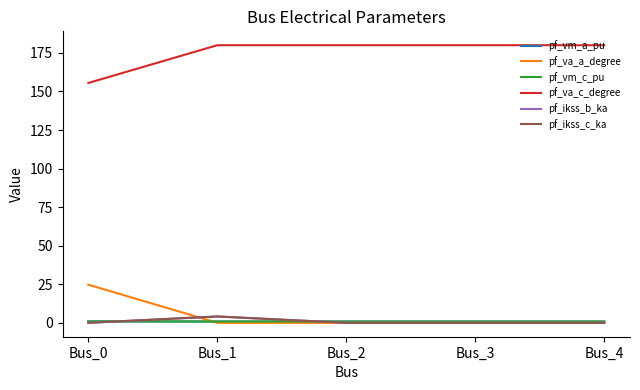

Reading left to right, list all the values displayed in this chart.

pf_vm_a_pu: 0.9	0.9	0.9	0.9	0.9
pf_va_a_degree: 24.8	0.0	0.0	0.0	0.0
pf_vm_c_pu: 1.0	0.9	0.9	0.9	0.9
pf_va_c_degree: 155.5	180.0	180.0	180.0	180.0
pf_ikss_b_ka: 0.0	4.1	0.0	0.0	0.0
pf_ikss_c_ka: 0.0	4.1	0.0	0.0	0.0